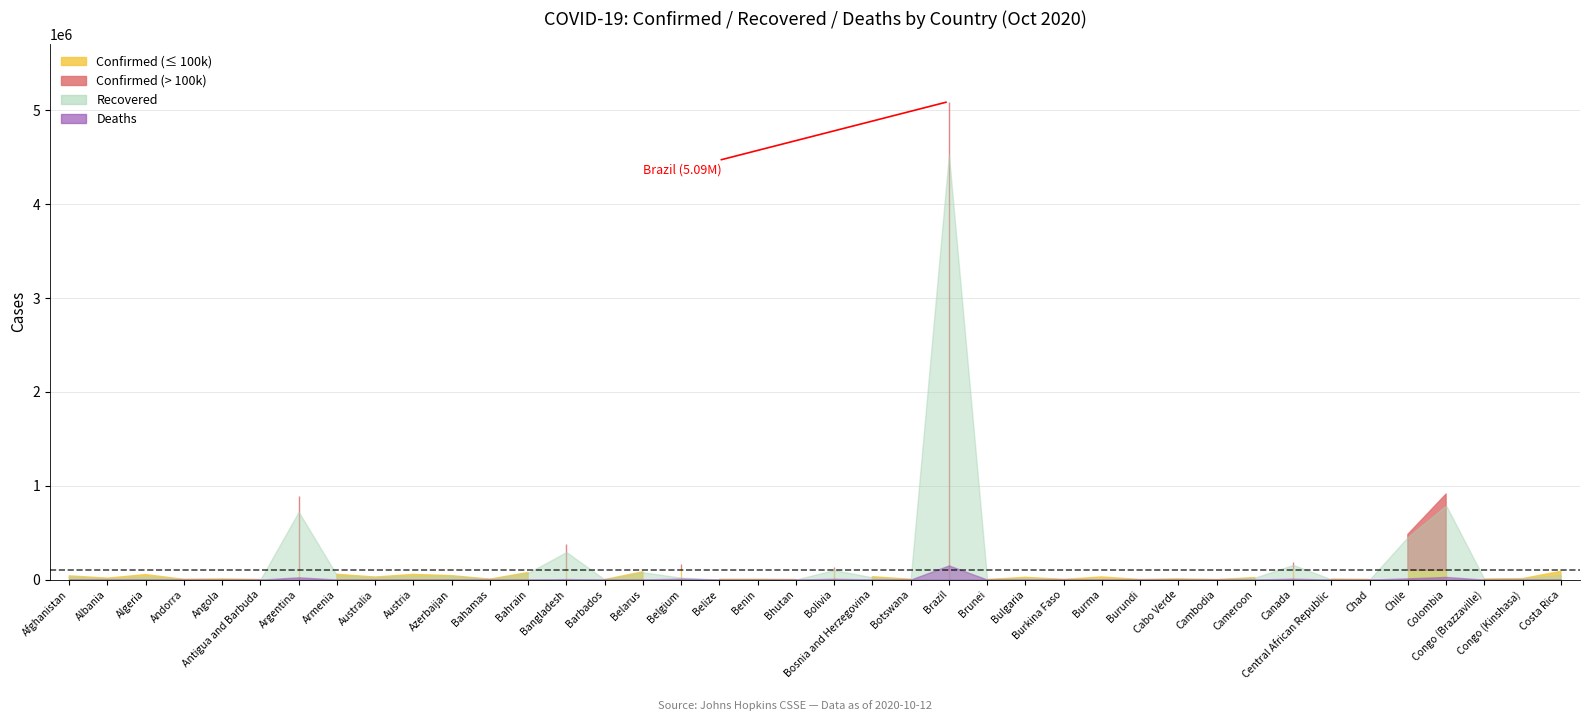

How many interior local peaks does the Deaths series have?

13